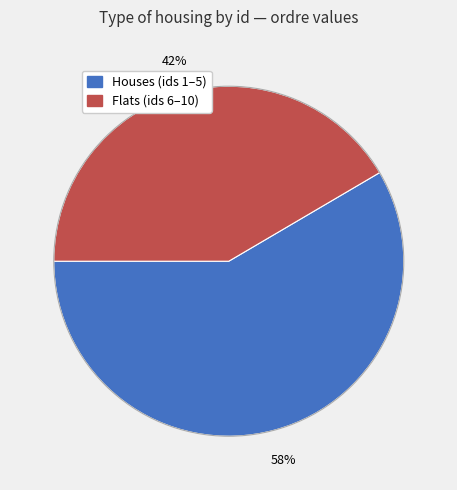

Is there any slice that represents more than half of the pie?

Yes